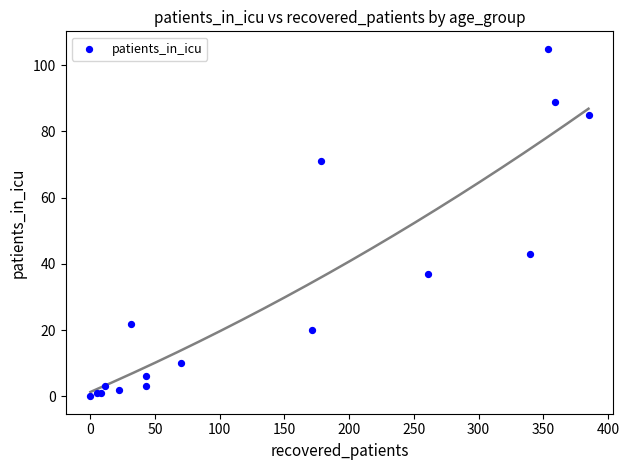

What Y value in the scatter plot is closest to 52?

43